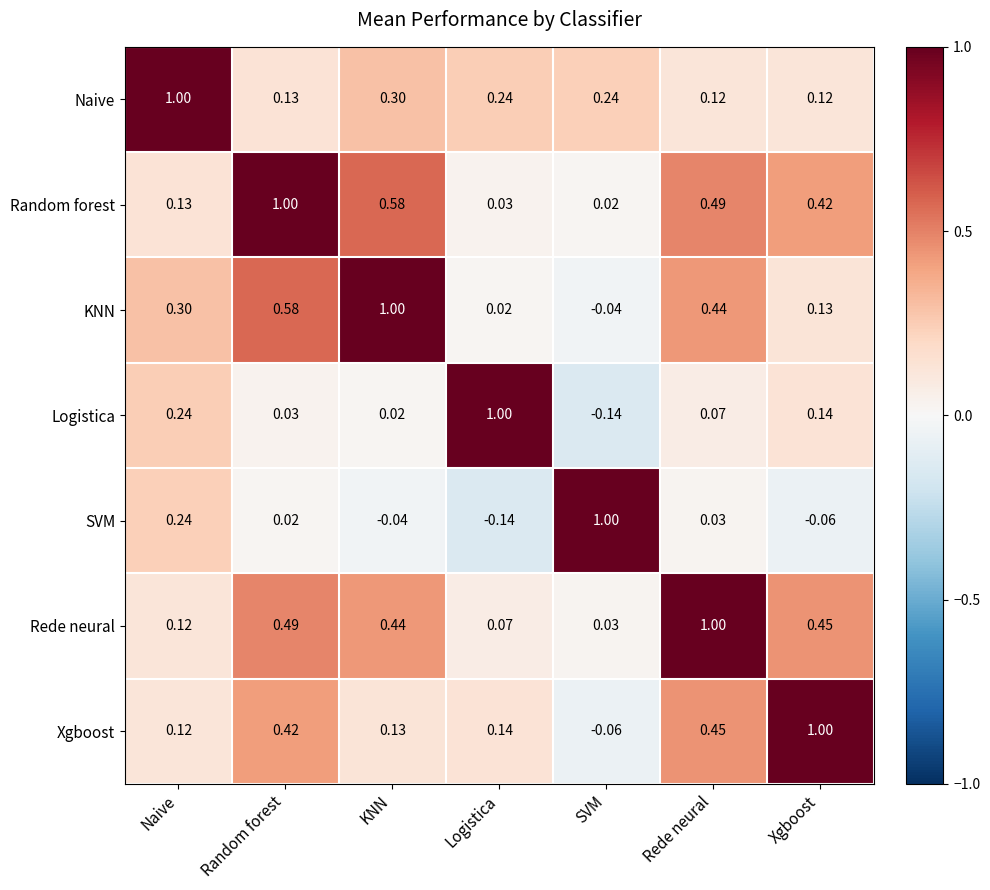

Where is Rede neural nearest to the value 0?

SVM